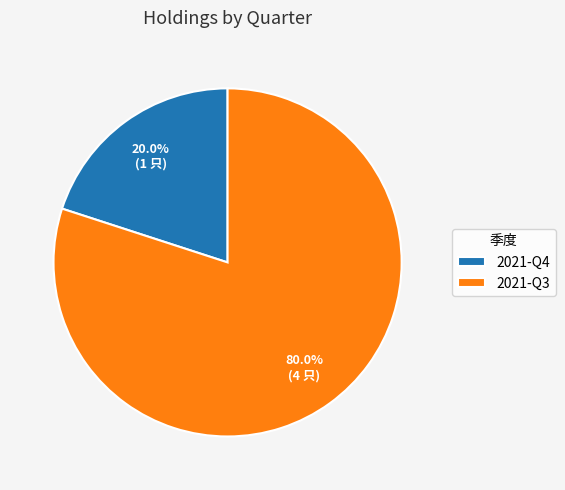

To the nearest percent, what is the combined percentage of 2021-Q3 and 2021-Q4?

100%